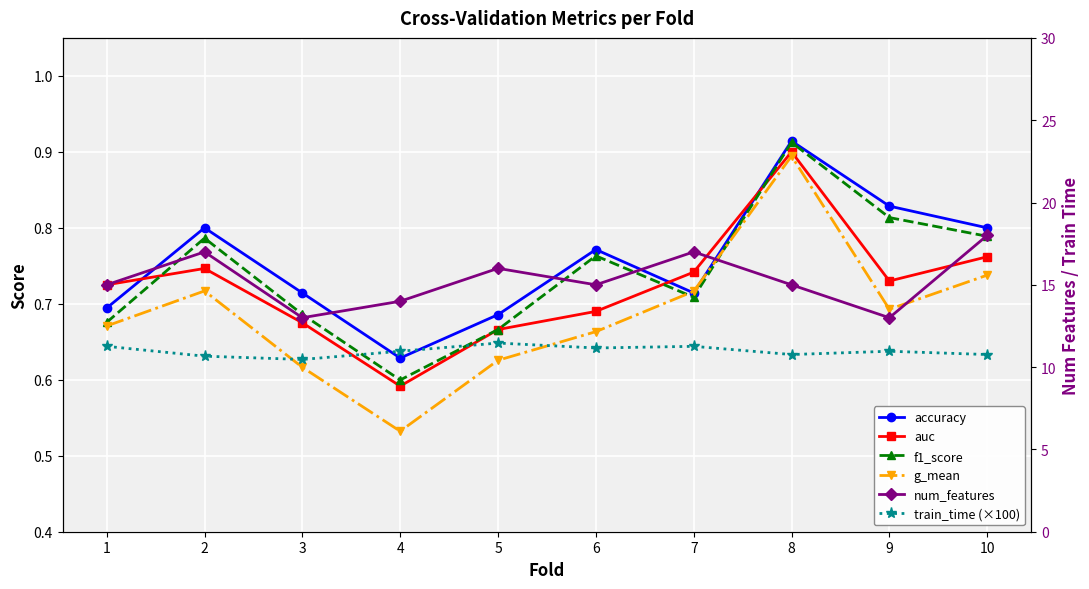

What is the total value across all series at 7?

31.1